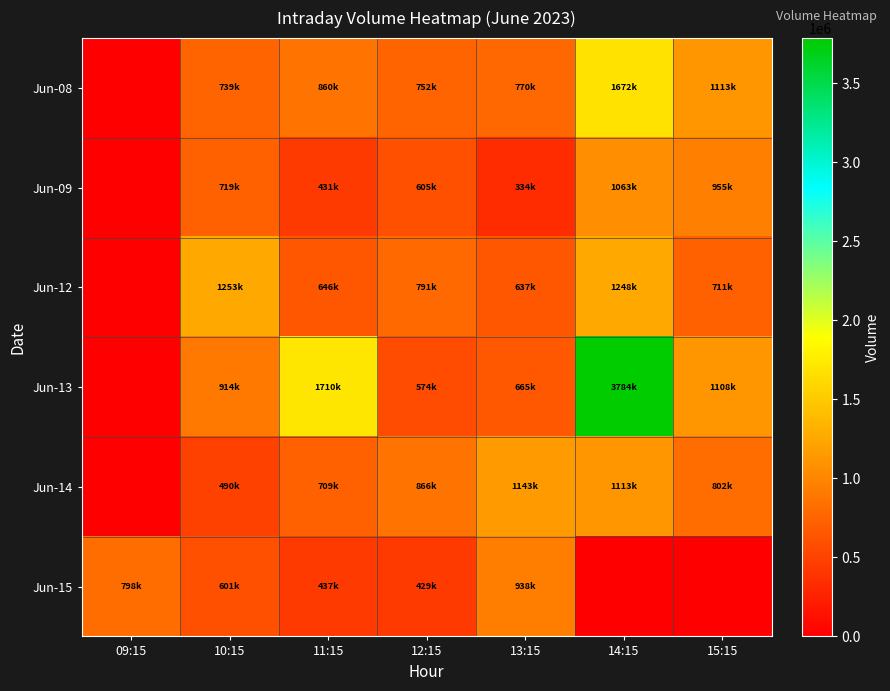

What is the greatest value displayed?

3784538